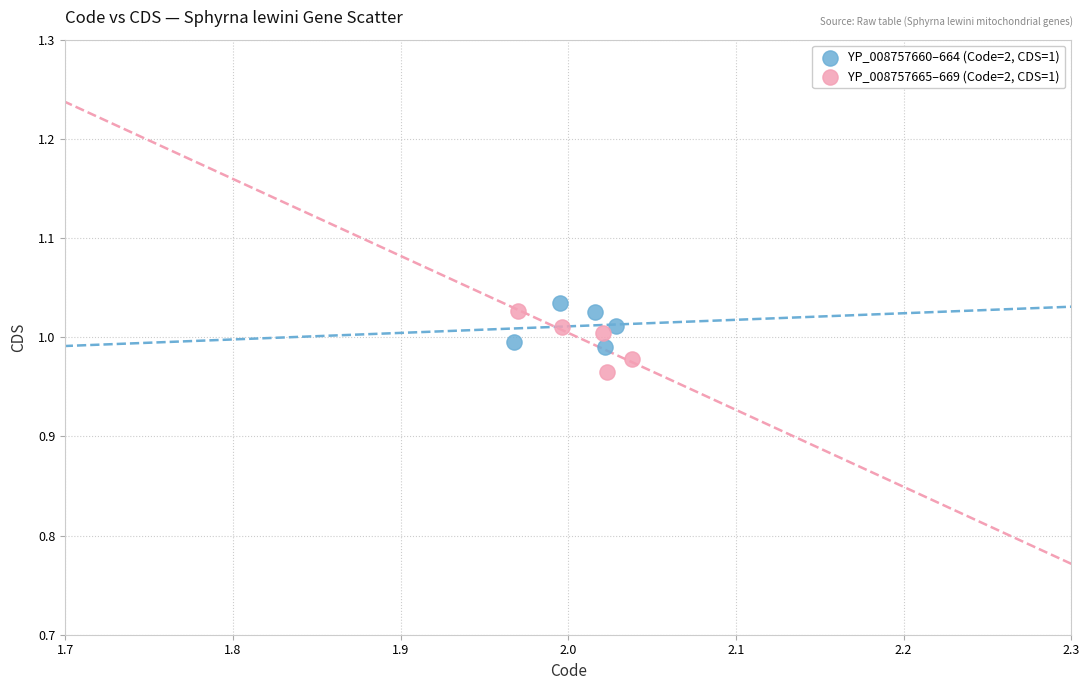

Which series reaches the minimum Y coordinate?

YP_008757665–669 (Code=2, CDS=1)